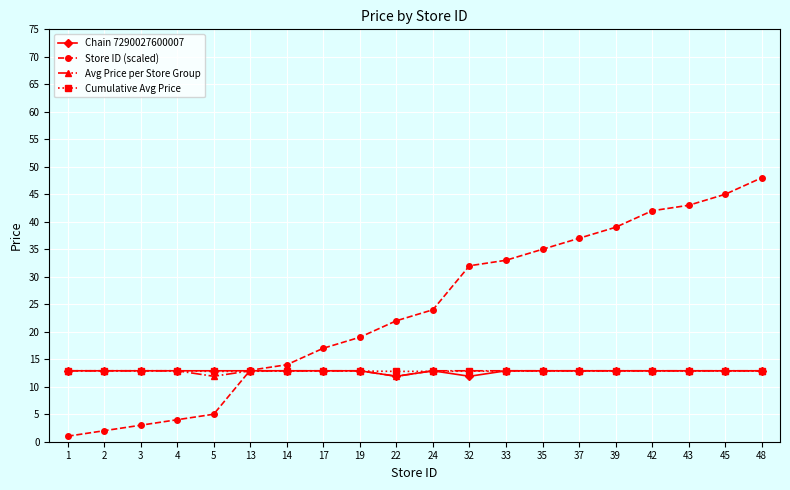

What is the value of the Store ID (scaled) point at the 12th from the left?

32.0